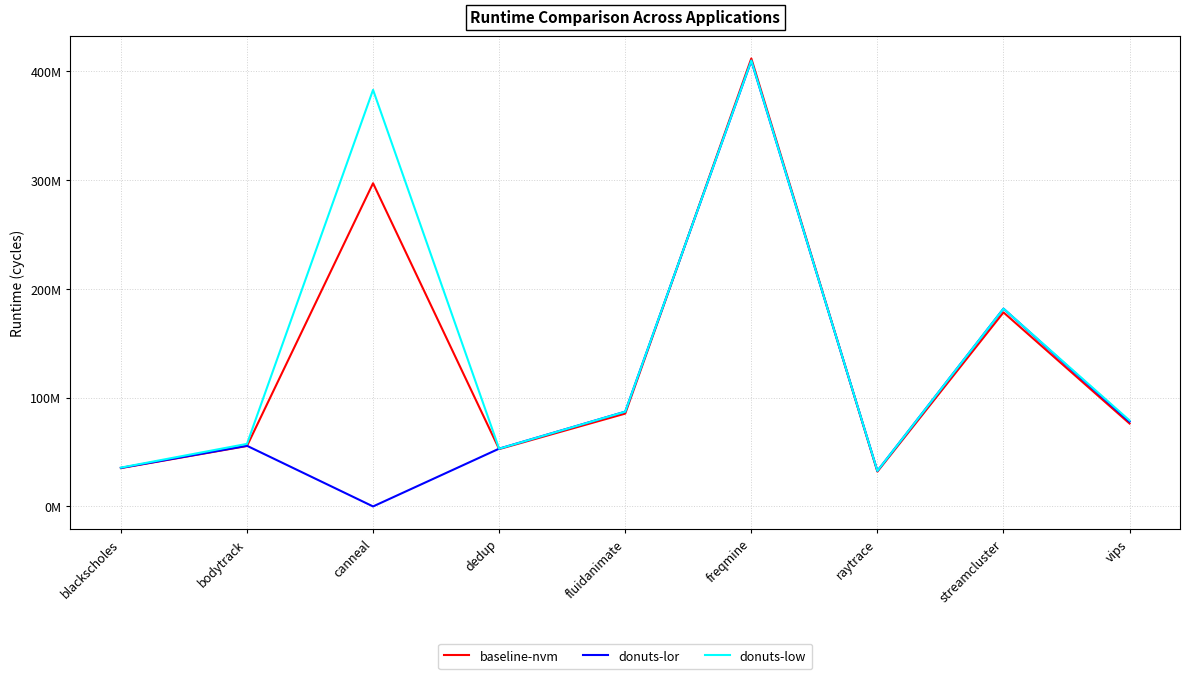

What are all the series names shown in the legend?

baseline-nvm, donuts-lor, donuts-low